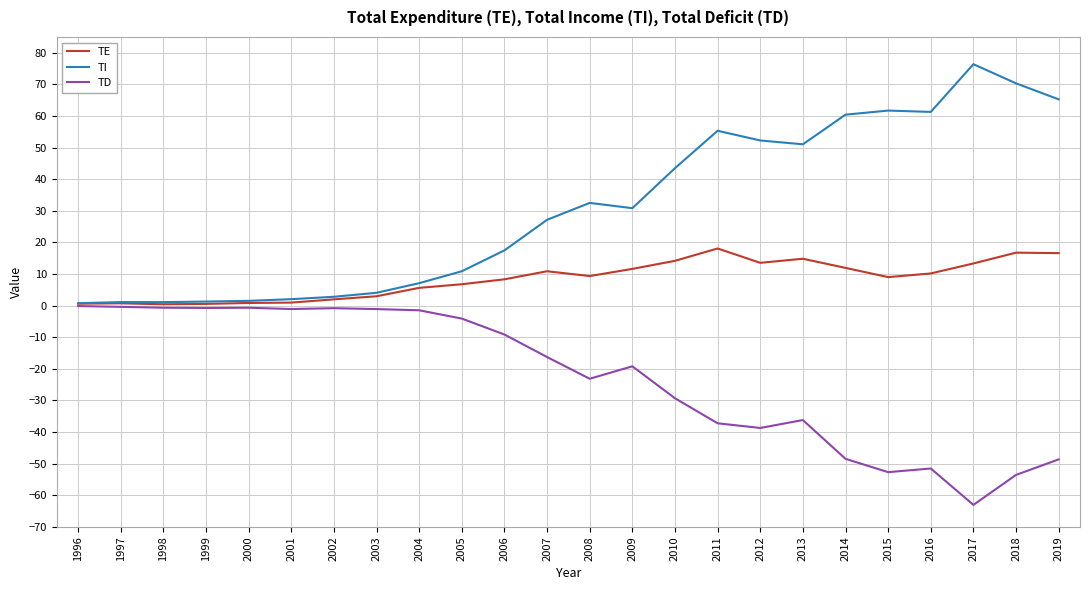

Rank the series by their average value, from lowest to highest.

TD, TE, TI